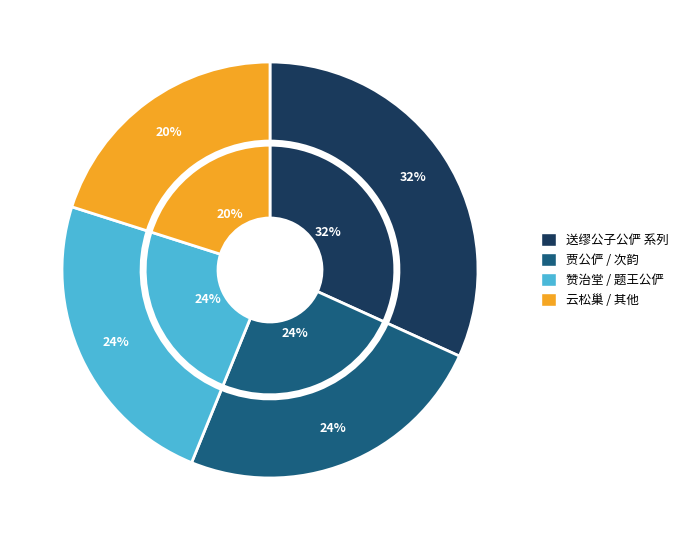

Does any single category account for the majority?

No